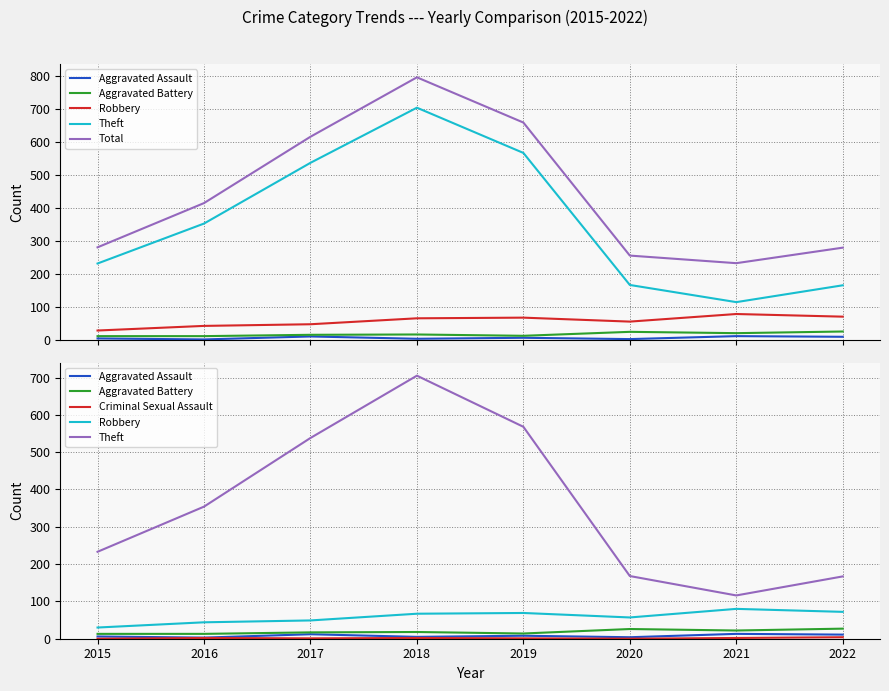

At which category is the sum across all series the highest?

2018